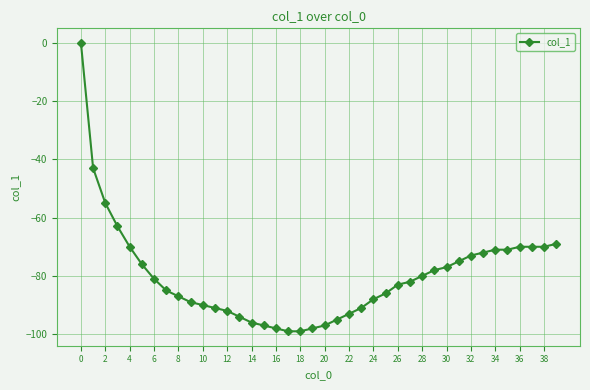

What is the value of the 35th point from the left?

-71